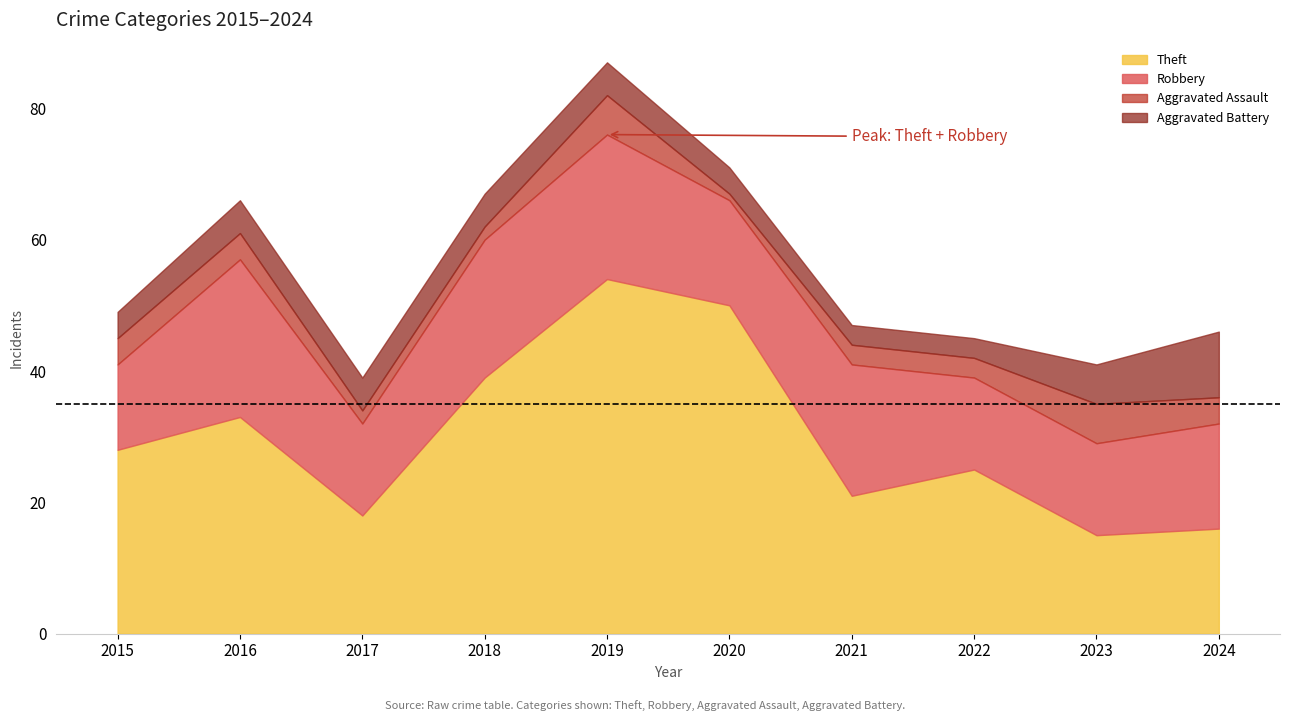

At which label does Aggravated Battery reach its minimum?

2021